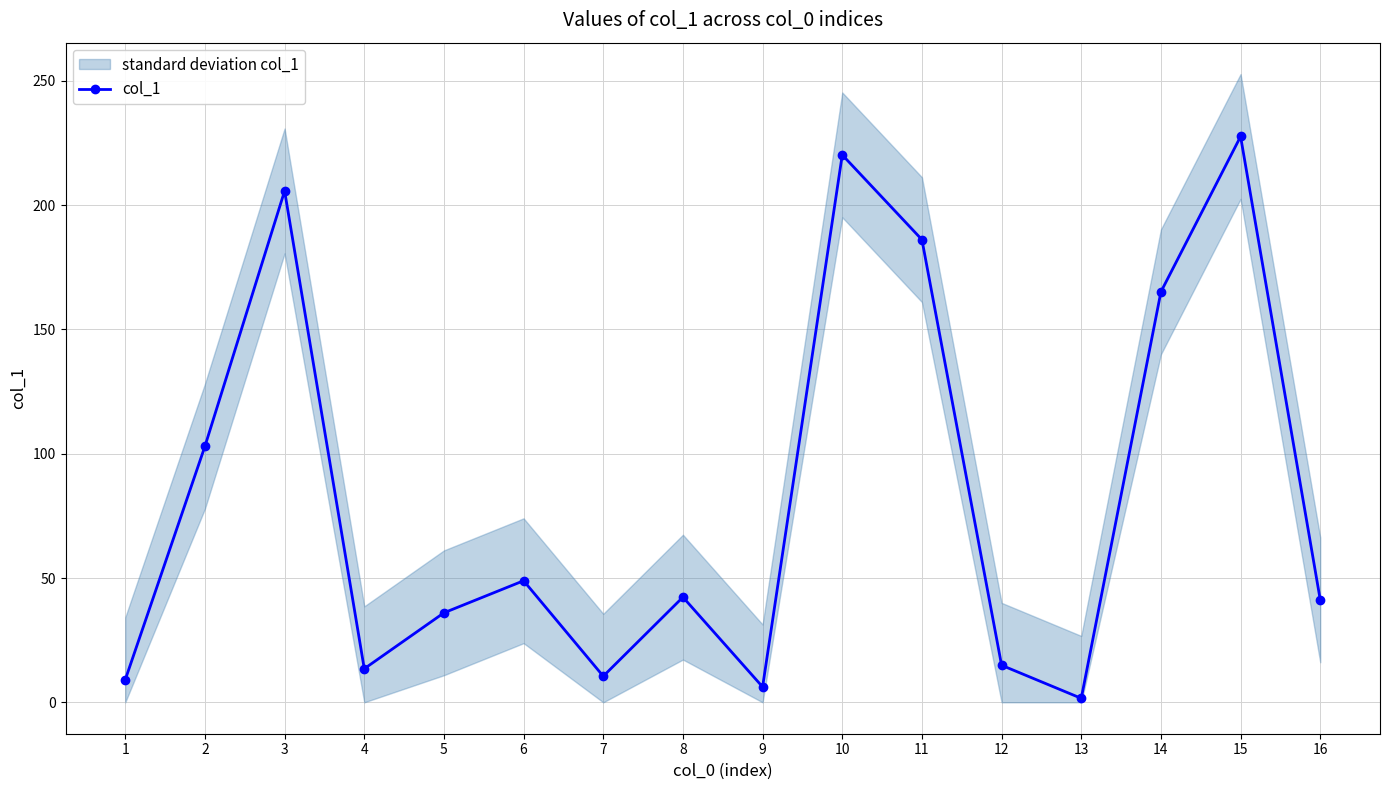

Reading left to right, transcribe all the data shown in this chart.

1=9.1	2=103.0	3=205.7	4=13.5	5=36.0	6=48.9	7=10.5	8=42.3	9=6.2	10=220.2	11=186.1	12=14.9	13=1.6	14=165.1	15=227.6	16=41.2